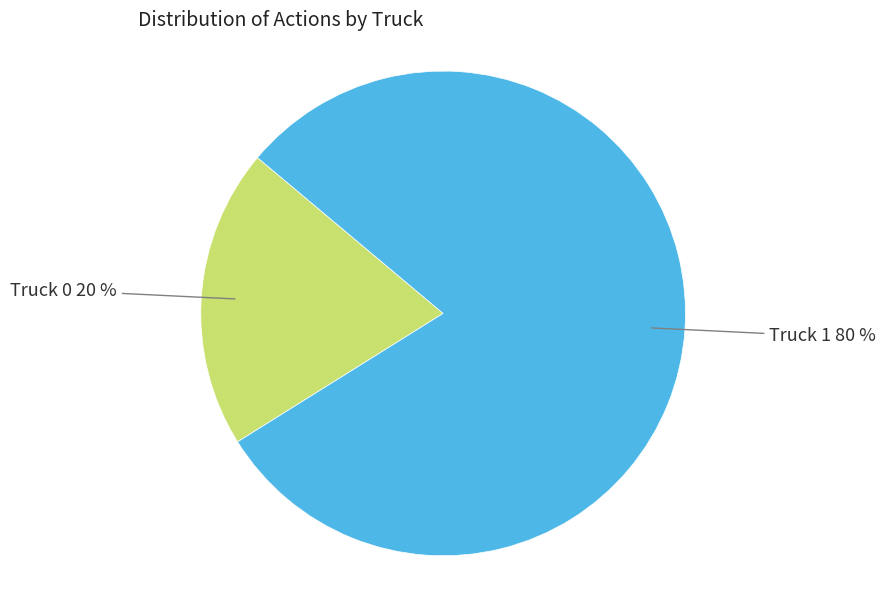

To the nearest percent, what is the difference between the largest and smallest slice percentages?

60%